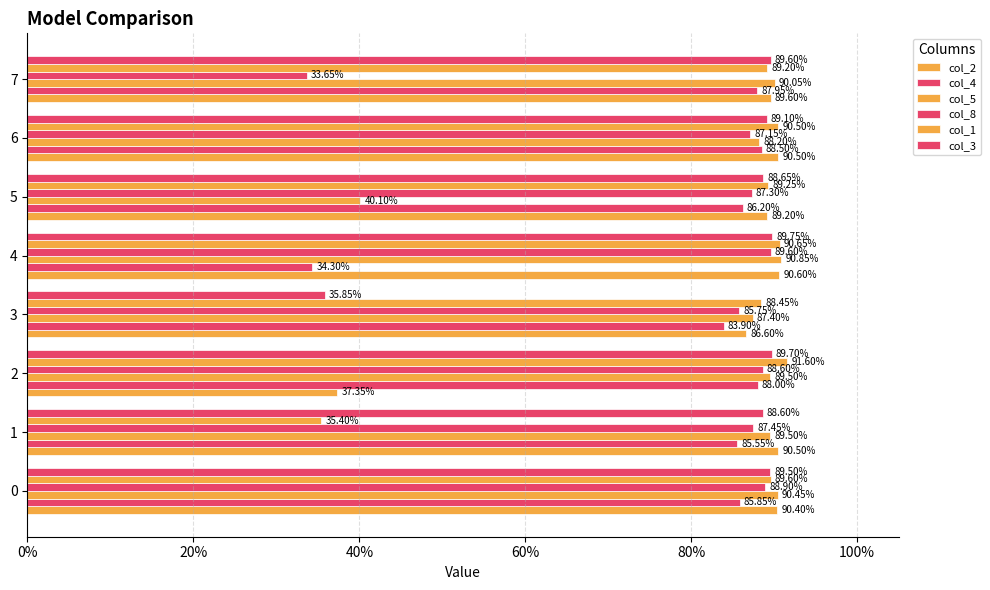

Reading left to right, extract all data points from this chart.

col_2: 0.9	0.9	0.4	0.9	0.9	0.9	0.9	0.9
col_4: 0.9	0.9	0.9	0.8	0.3	0.9	0.9	0.9
col_5: 0.9	0.9	0.9	0.9	0.9	0.4	0.9	0.9
col_8: 0.9	0.9	0.9	0.9	0.9	0.9	0.9	0.3
col_1: 0.9	0.4	0.9	0.9	0.9	0.9	0.9	0.9
col_3: 0.9	0.9	0.9	0.4	0.9	0.9	0.9	0.9